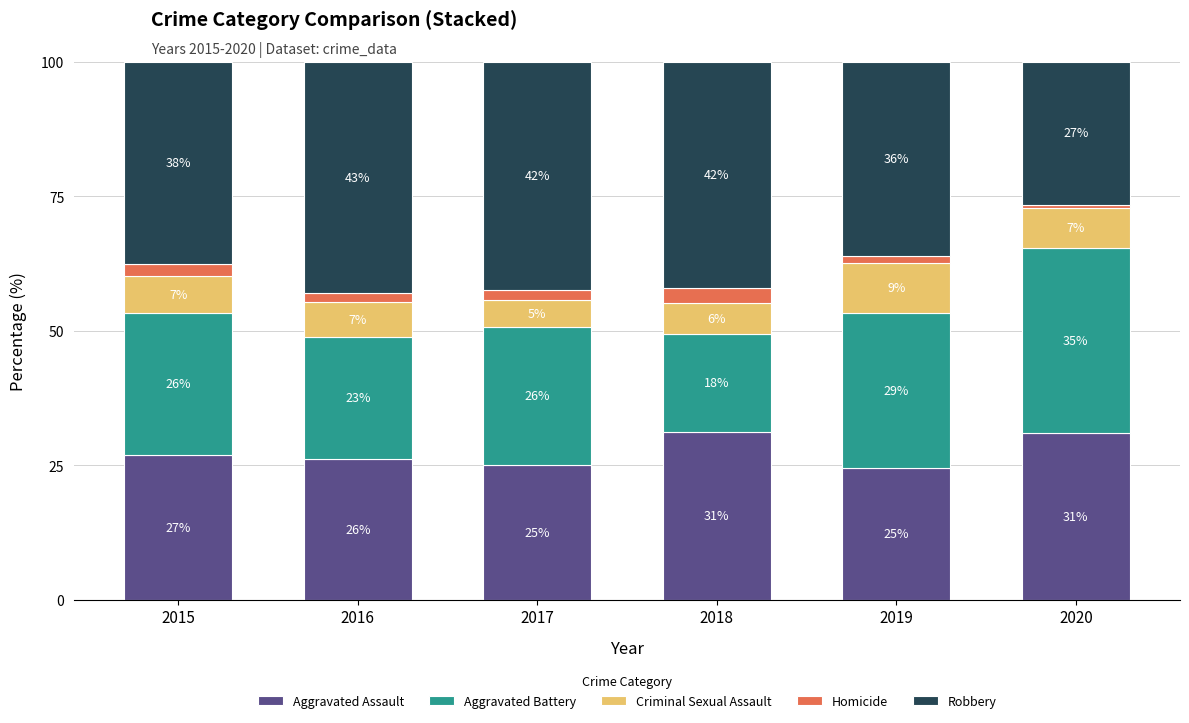

The value of Homicide at 2017 is 2.5. True or false?

False